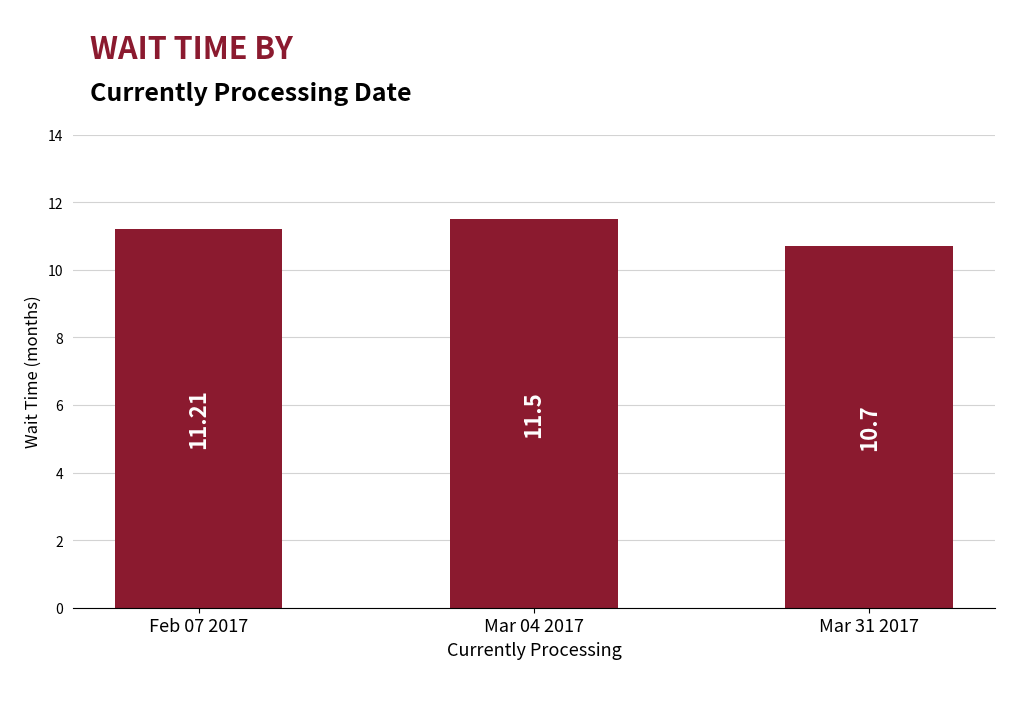

The value at Mar 31 2017 is 10.7. True or false?

True